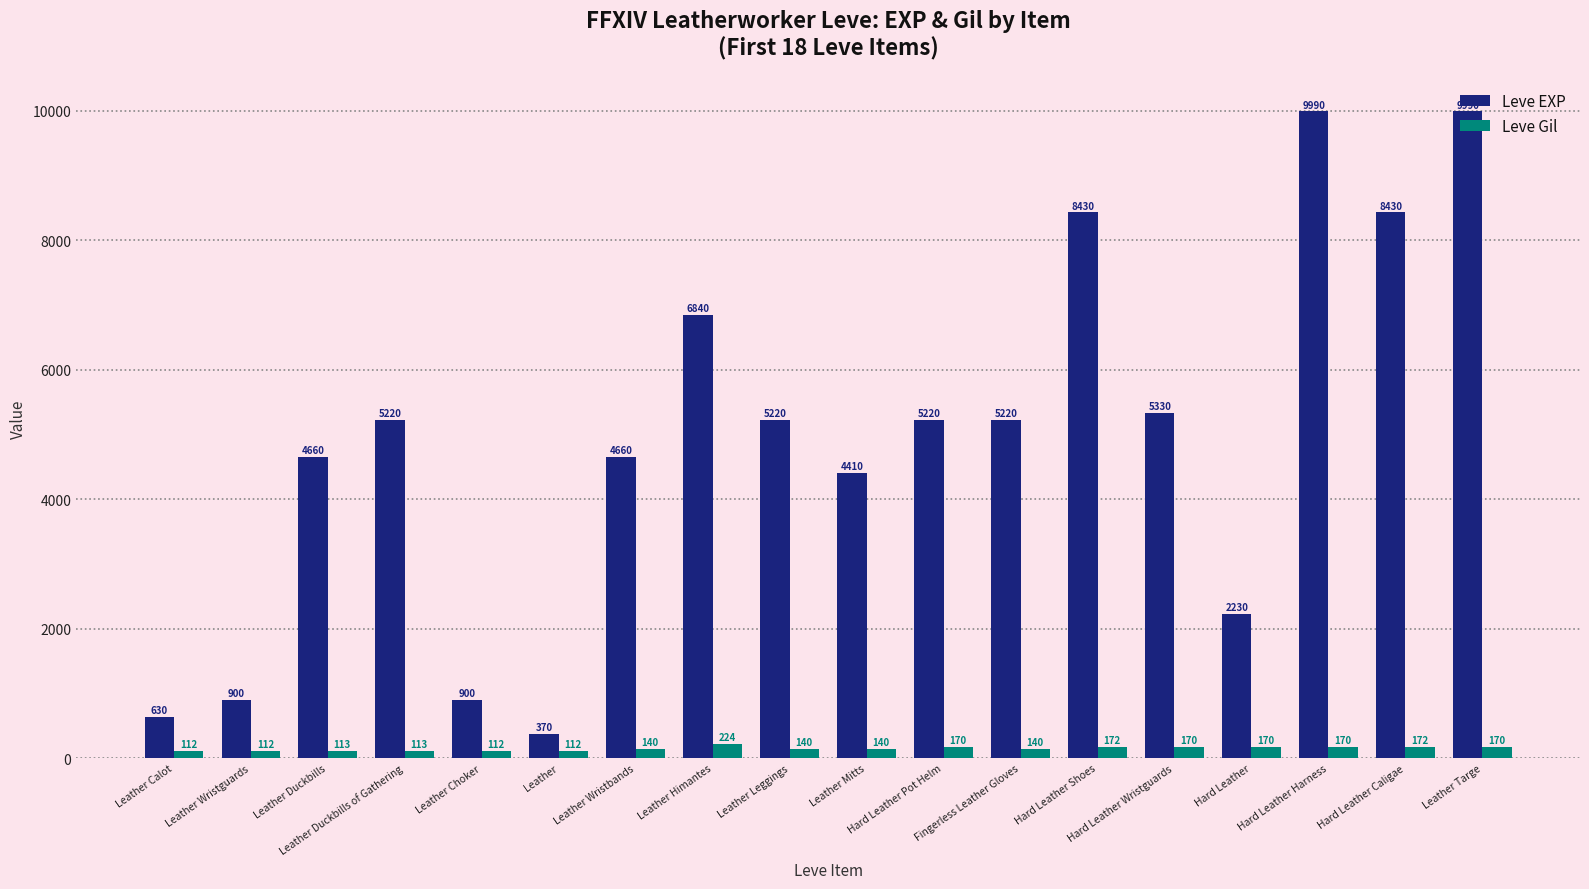

Which series has the largest range (max minus min)?

Leve EXP